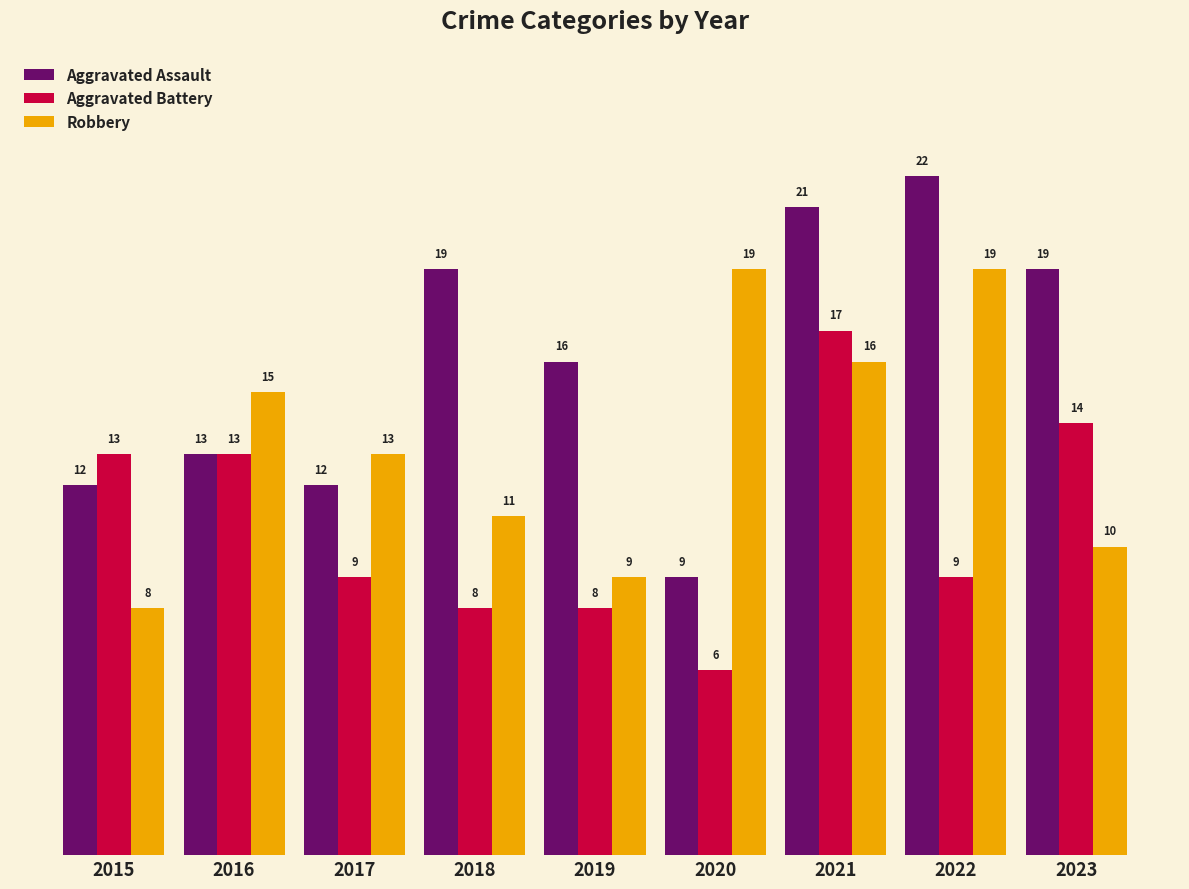

Where does the Aggravated Battery series first go above 9?

2015